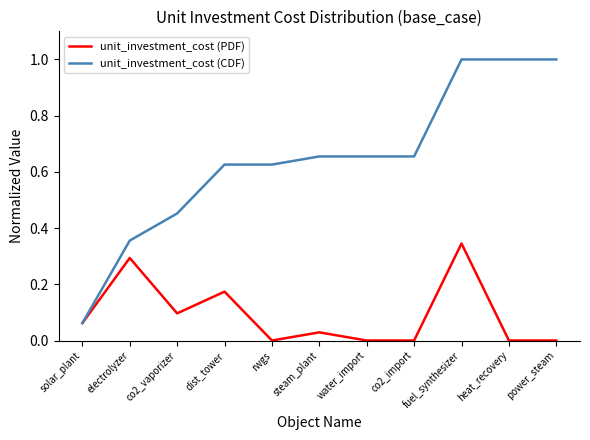

Rank the series by their average value, from highest to lowest.

unit_investment_cost (CDF), unit_investment_cost (PDF)